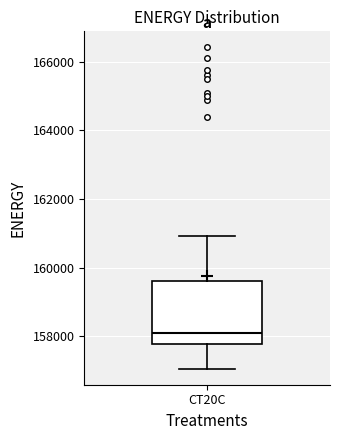

Transcribe this box plot: give where the median line is, the range the box spans, and where the two whiskers end, as read against the y-axis. The values are not printed on the chart, so give them approximately, as read against the axis.

median 158000, box 157800 to 159600, whiskers 157000 to 161000